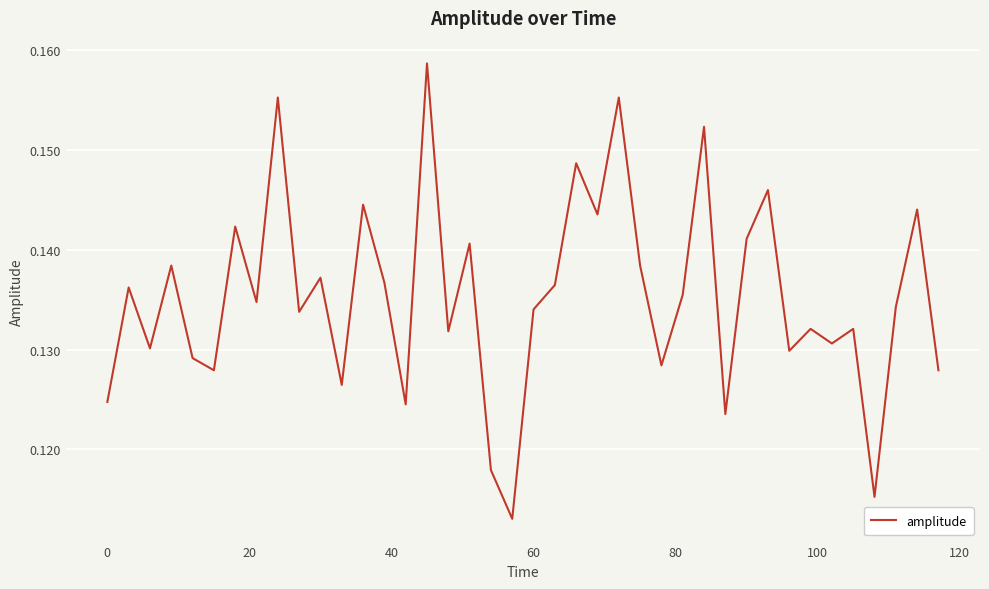

How many lines are shown in the chart?

1